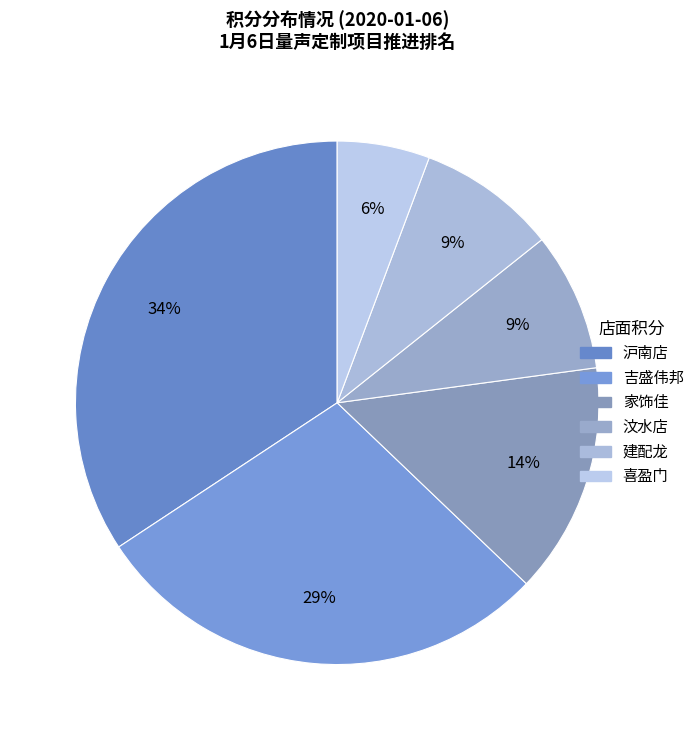

Is 沪南店 the majority of the pie?

No